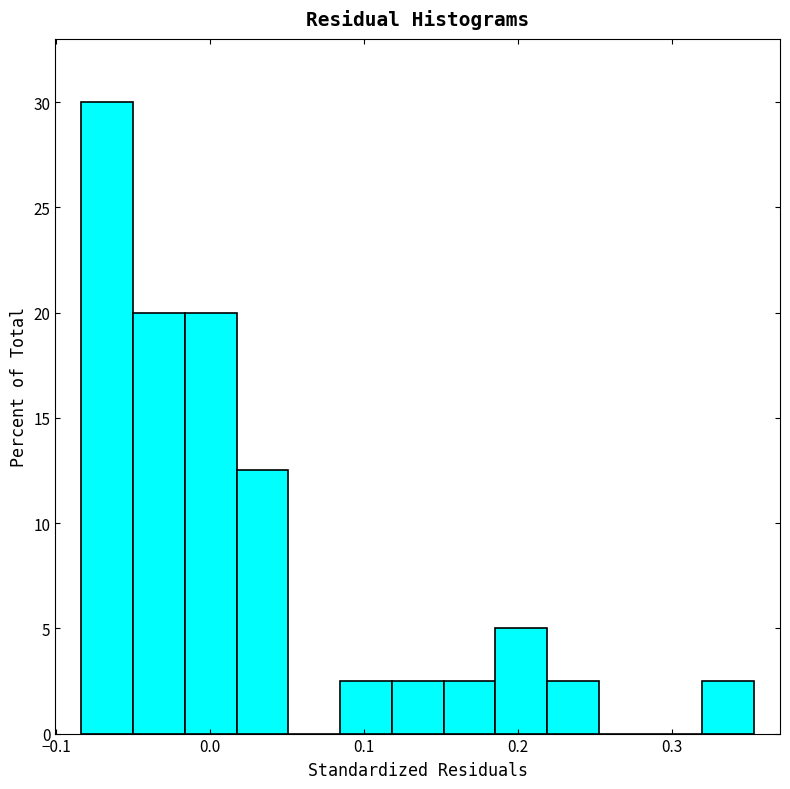

Read against the x-axis, roughly where is the centre of the tallest bar?

-0.07